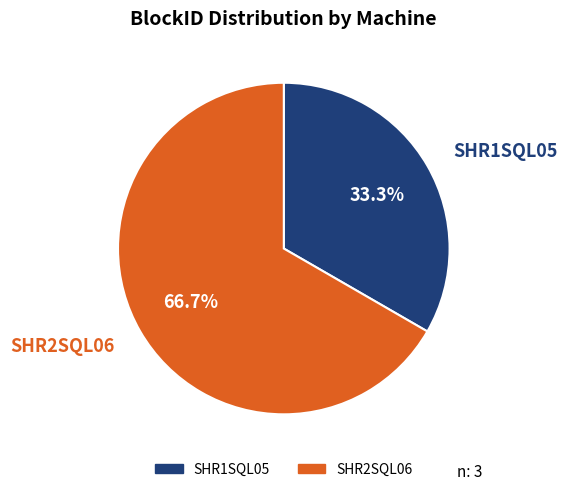

What is the ratio of the value at SHR1SQL05 to the value at SHR2SQL06?

0.5